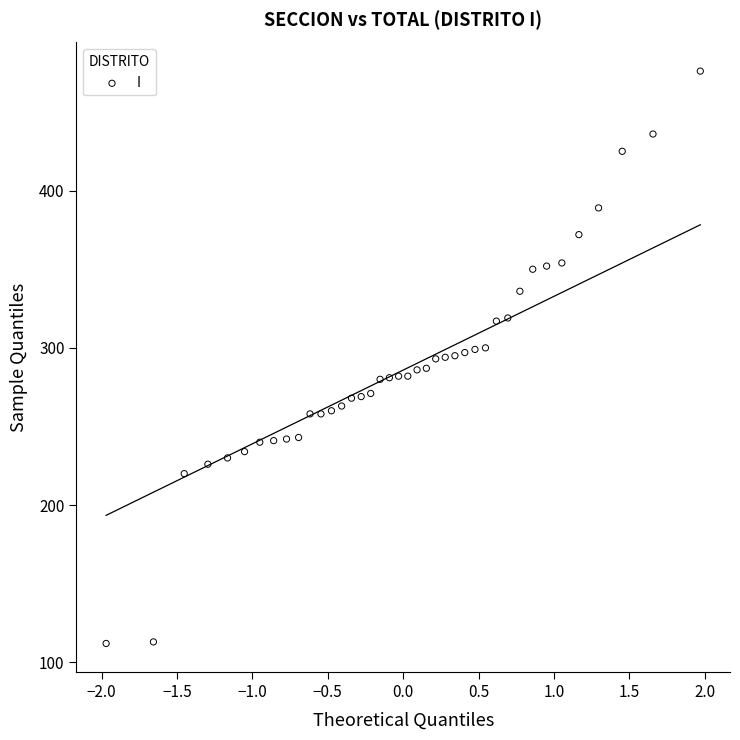

Count the number of points in this scatter plot.

40